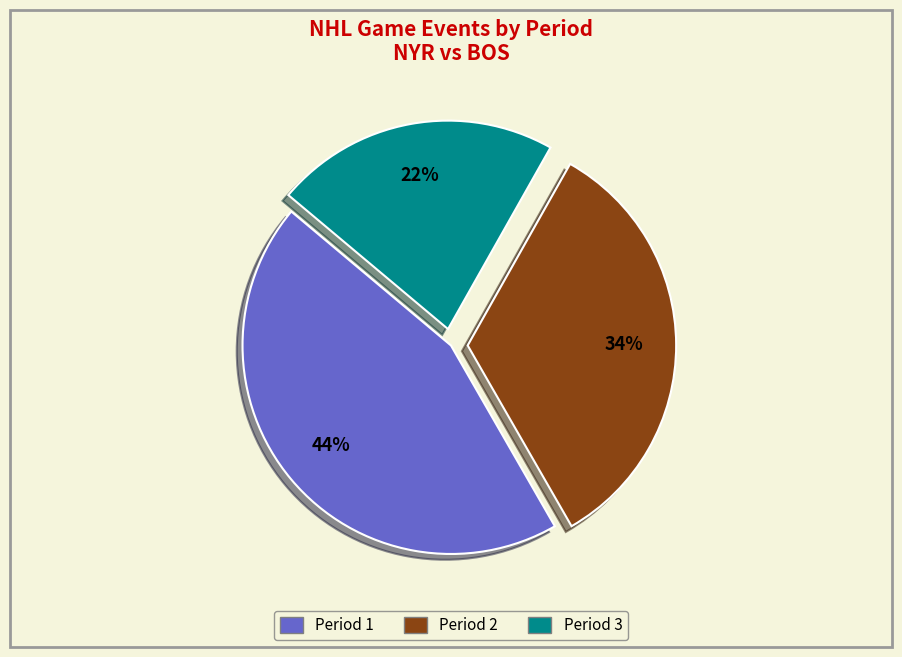

Do Period 3 and Period 1 together represent more than half of the pie?

Yes